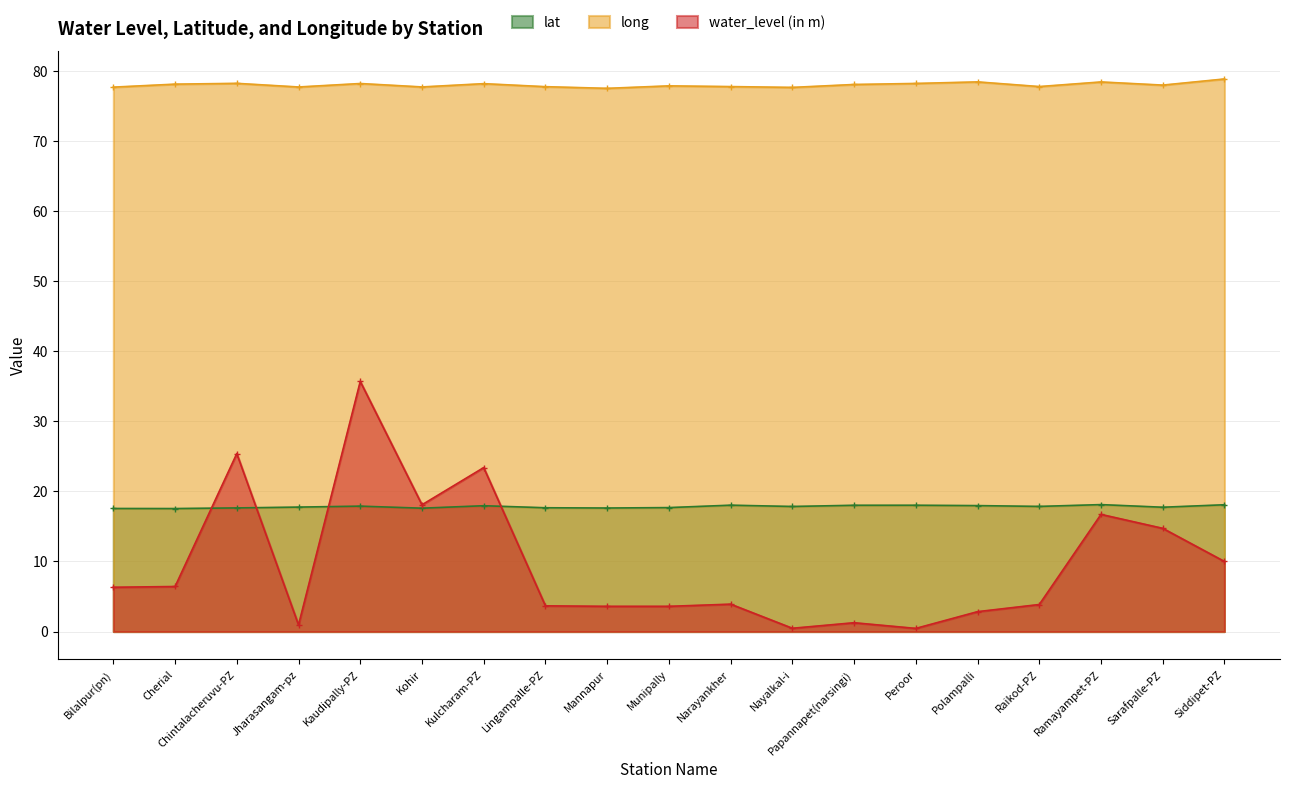

Reading left to right, list all the values displayed in this chart.

lat: 17.6	17.6	17.6	17.8	17.9	17.6	18.0	17.7	17.6	17.7	18.0	17.9	18.0	18.0	18.0	17.9	18.1	17.7	18.1
long: 77.7	78.1	78.2	77.7	78.2	77.7	78.2	77.8	77.5	77.9	77.8	77.7	78.1	78.2	78.4	77.8	78.4	78.0	78.9
water_level (in m): 6.3	6.4	25.4	0.9	35.7	18.1	23.4	3.7	3.6	3.6	3.9	0.5	1.3	0.5	2.8	3.9	16.7	14.7	10.0